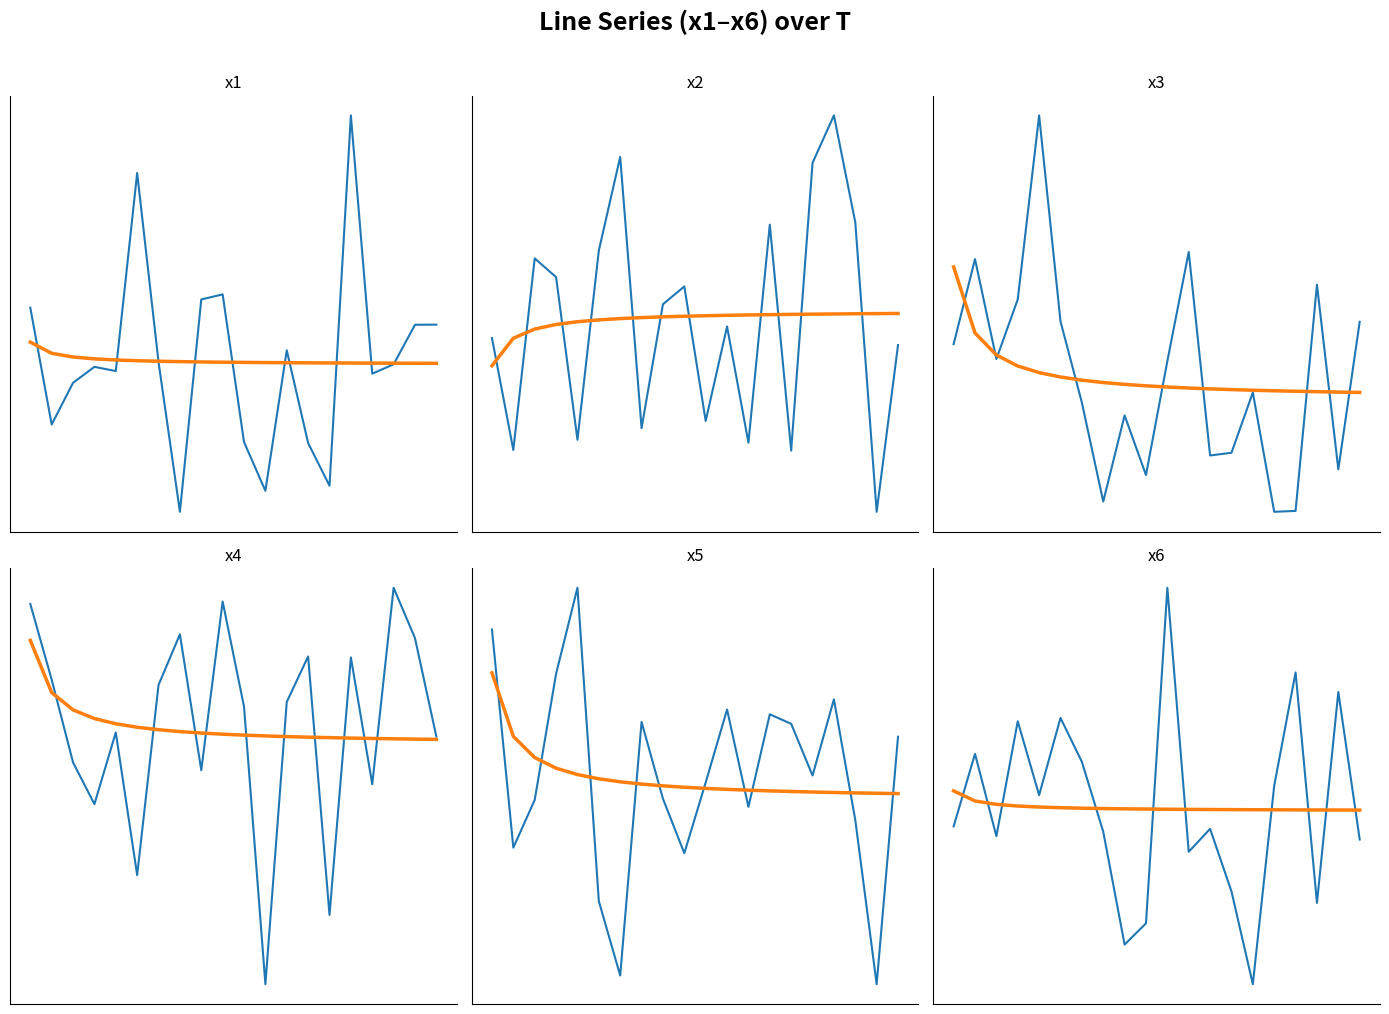

List the labels in order of x2 value, largest first.

17, 7, 16, 18, 14, 6, 3, 4, 10, 9, 12, 1, 20, 11, 8, 5, 13, 2, 15, 19